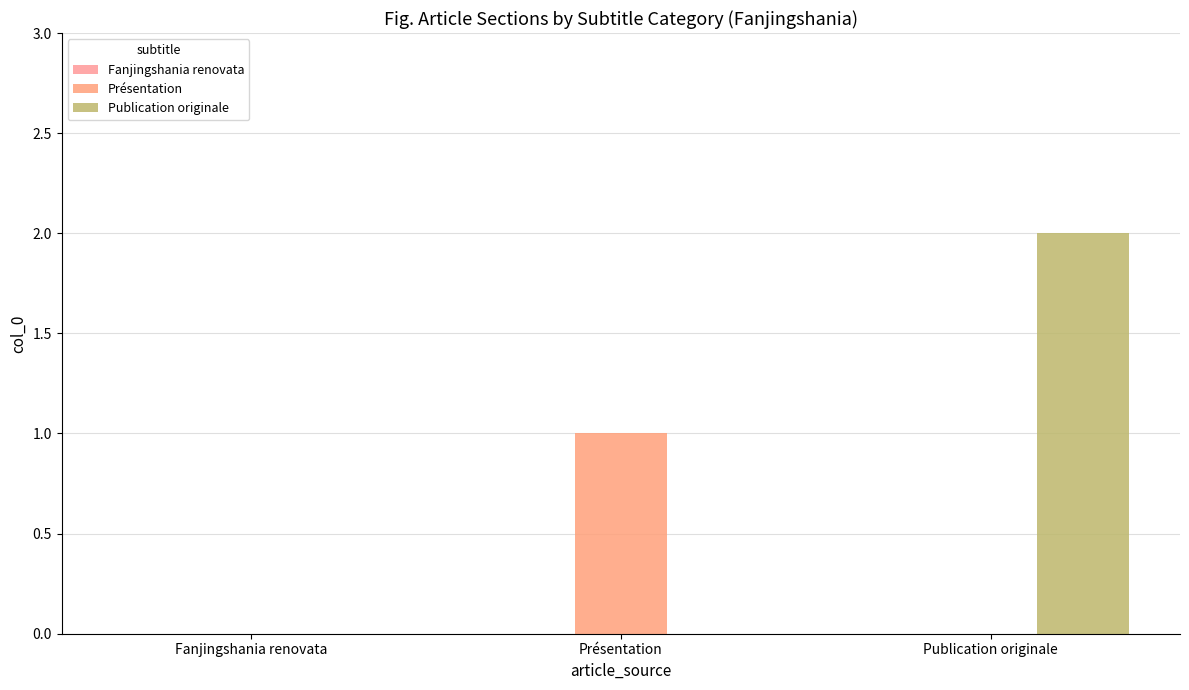

What is the label of the 2nd bar from the left?

Présentation